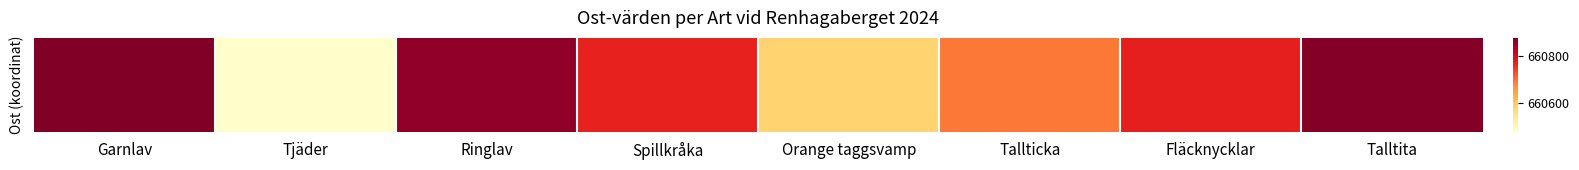

List the labels in order of value, smallest first.

Tjäder, Orange taggsvamp, Tallticka, Spillkråka, Fläcknycklar, Ringlav, Talltita, Garnlav